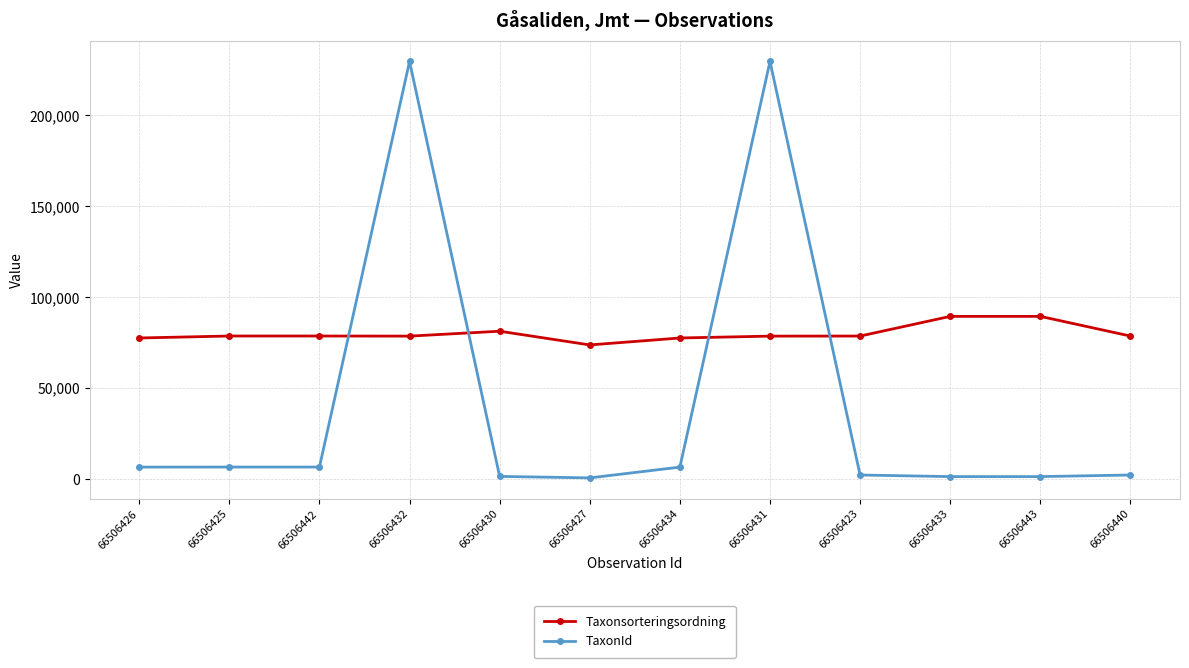

How many lines are shown in the chart?

2